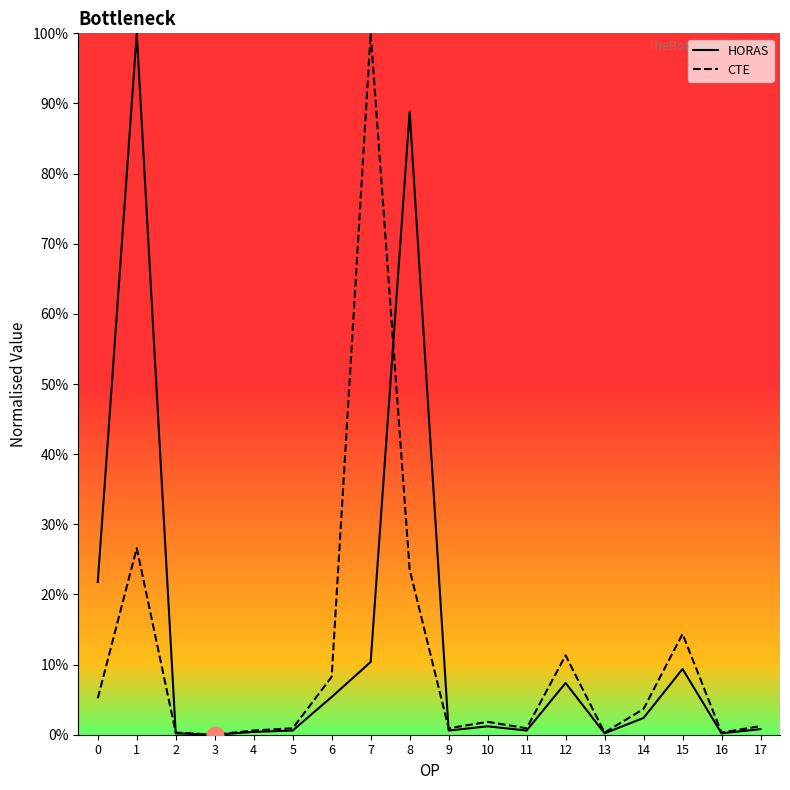

At 9, list the series in order from largest to smallest.

CTE, HORAS